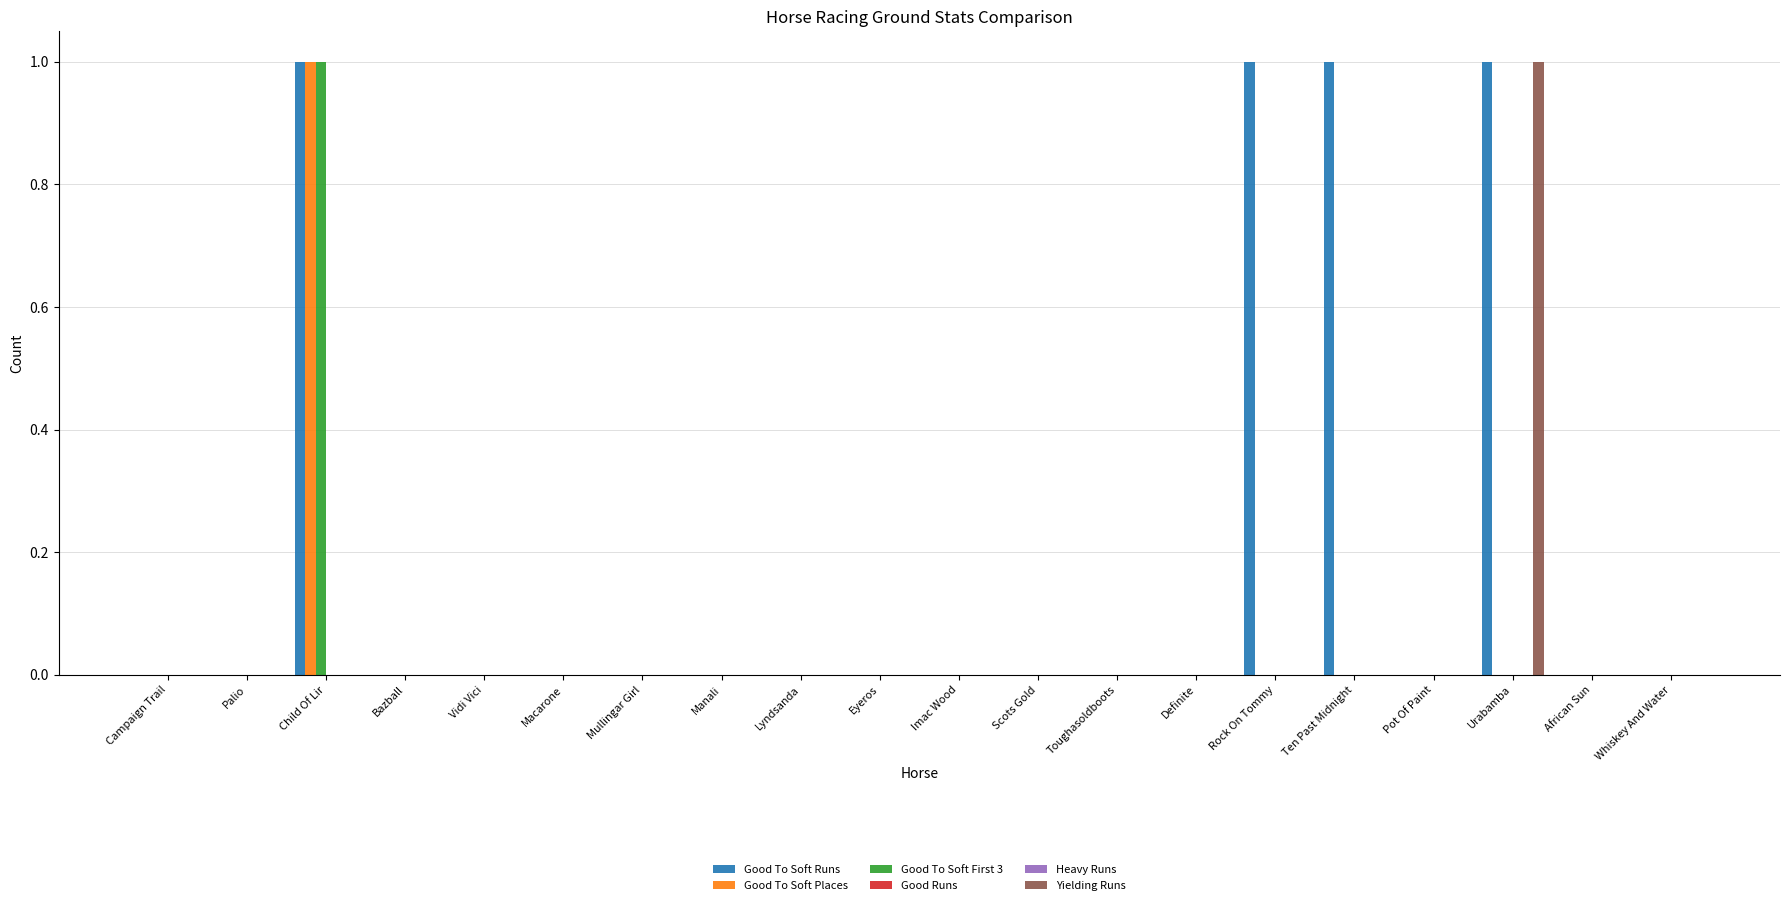

Rank the categories by Good To Soft Places value from highest to lowest.

Child Of Lir, Campaign Trail, Palio, Bazball, Vidi Vici, Macarone, Mullingar Girl, Manali, Lyndsanda, Eyeros, Imac Wood, Scots Gold, Toughasoldboots, Definite, Rock On Tommy, Ten Past Midnight, Pot Of Paint, Urabamba, African Sun, Whiskey And Water